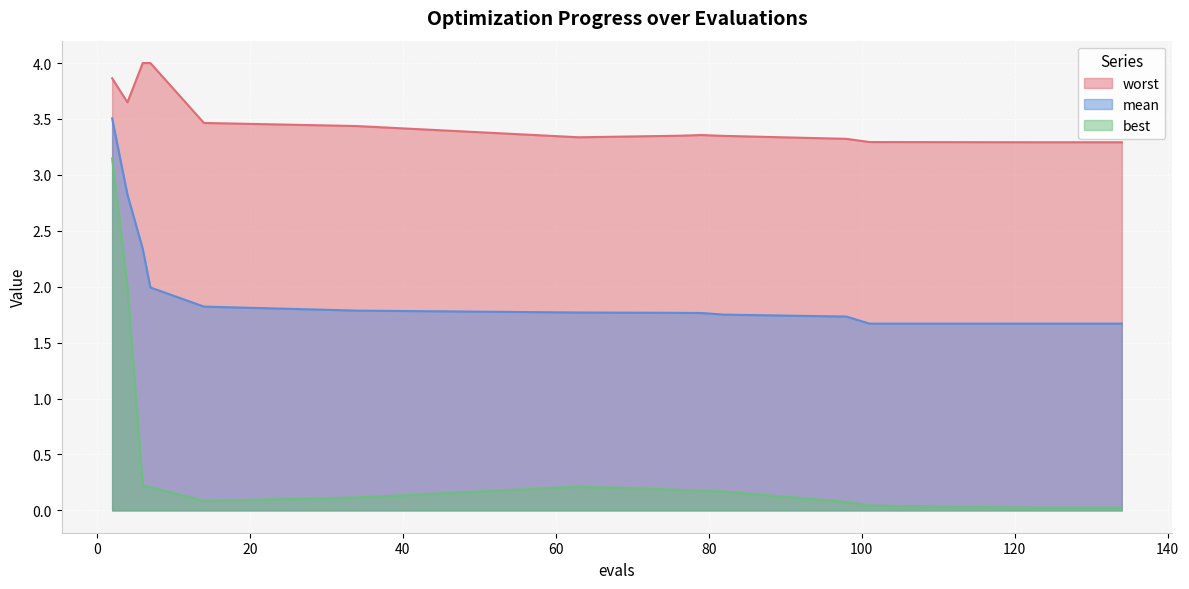

The best series shows 2.0 at 4. True or false?

True